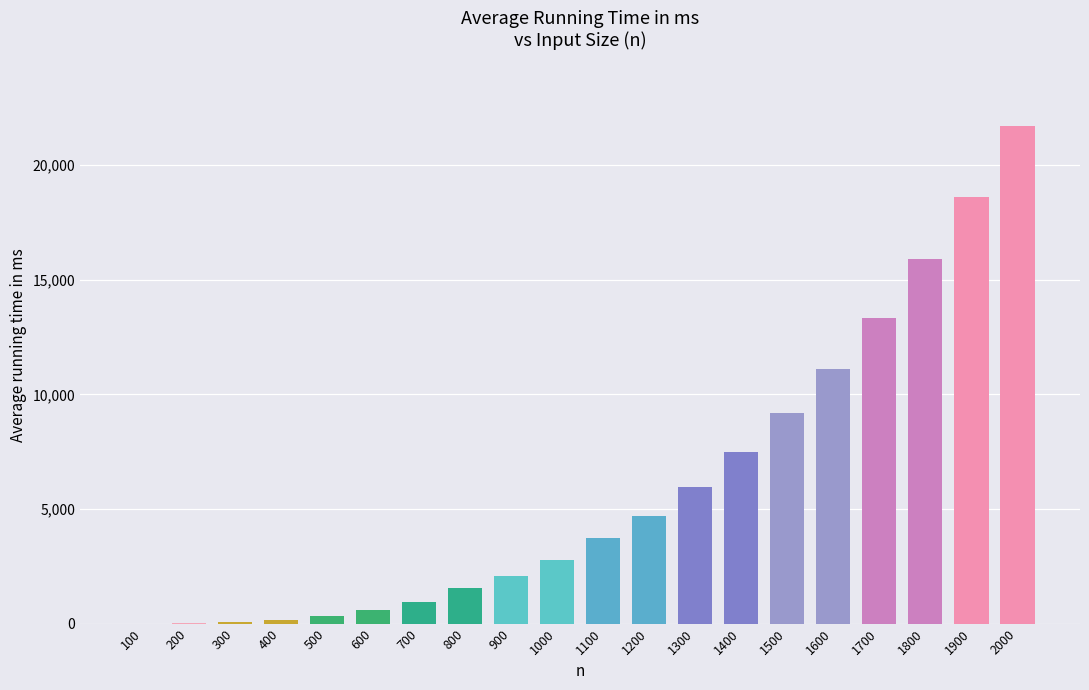

True or false: the data shows 15908 at 1800.

True